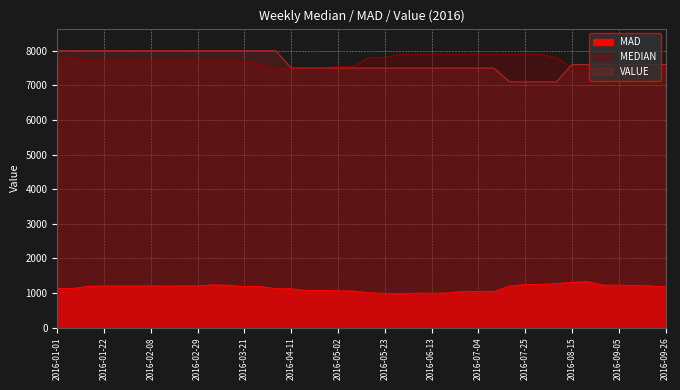

List the labels in order of VALUE value, smallest first.

2016-07-18, 2016-07-25, 2016-08-01, 2016-08-08, 2016-04-11, 2016-04-18, 2016-04-25, 2016-05-02, 2016-05-09, 2016-05-16, 2016-05-23, 2016-05-30, 2016-06-06, 2016-06-13, 2016-06-20, 2016-06-27, 2016-07-04, 2016-07-11, 2016-08-15, 2016-08-22, 2016-08-29, 2016-09-05, 2016-09-12, 2016-09-19, 2016-09-26, 2016-01-01, 2016-01-08, 2016-01-15, 2016-01-22, 2016-01-29, 2016-02-01, 2016-02-08, 2016-02-15, 2016-02-22, 2016-02-29, 2016-03-07, 2016-03-14, 2016-03-21, 2016-03-28, 2016-04-04